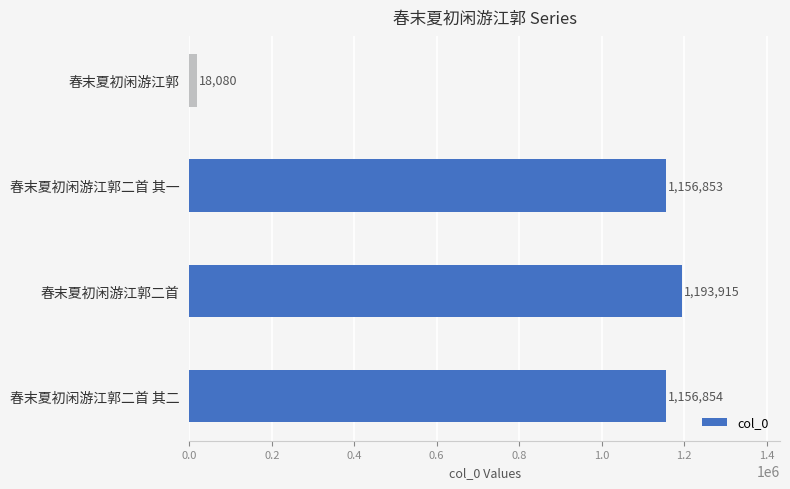

Is it true that the value at 春末夏初闲游江郭二首 其二 is 1156854?

True